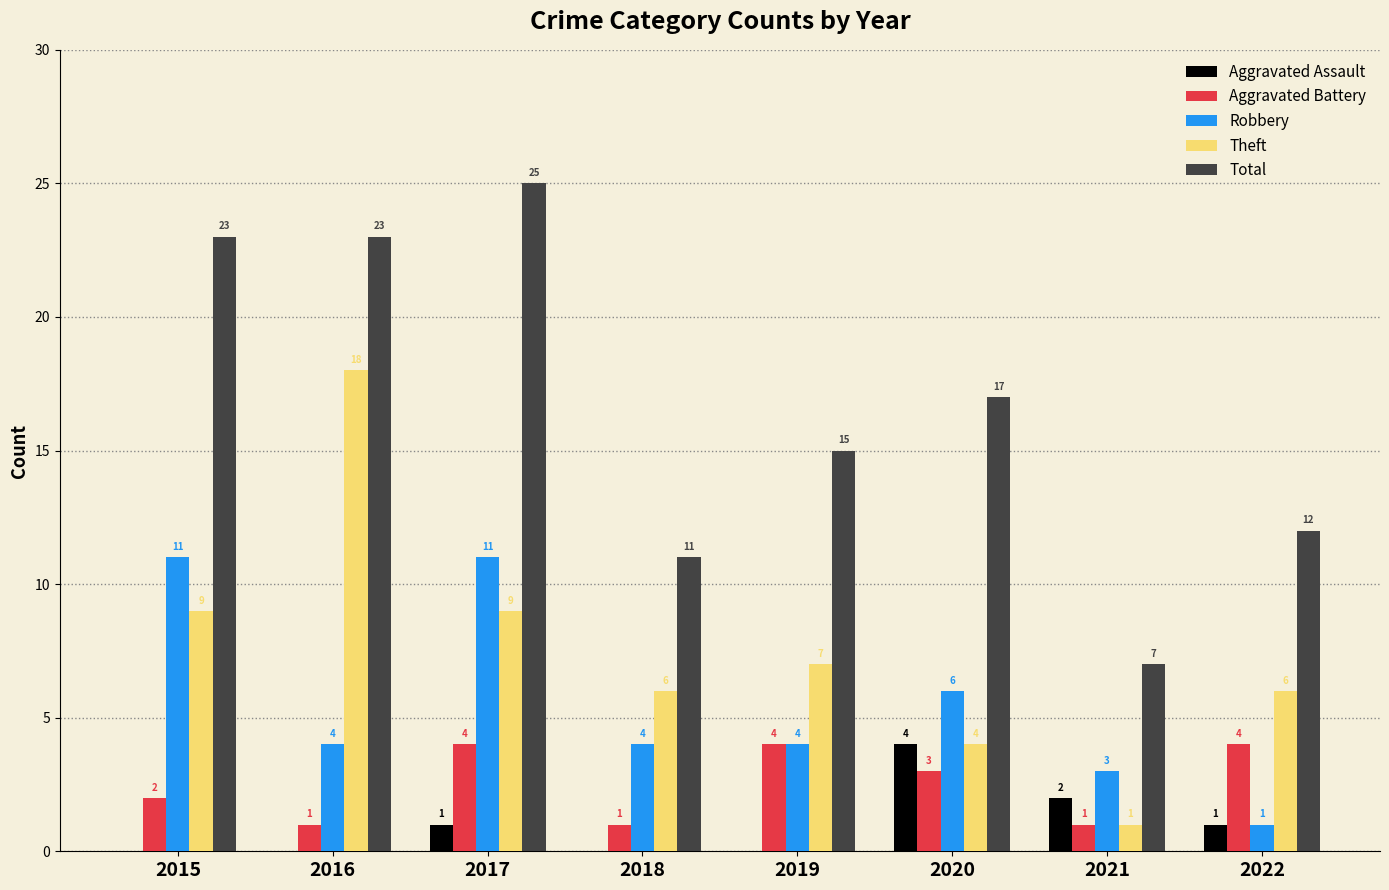

How many groups of bars are there?

8